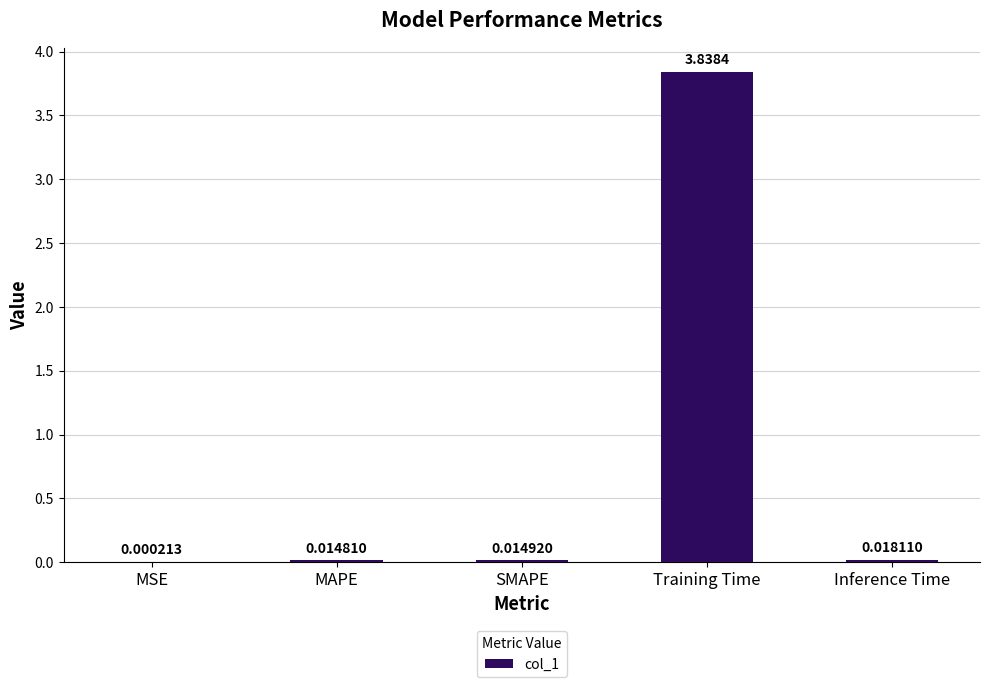

Which has a higher value, Inference Time or MAPE?

Inference Time